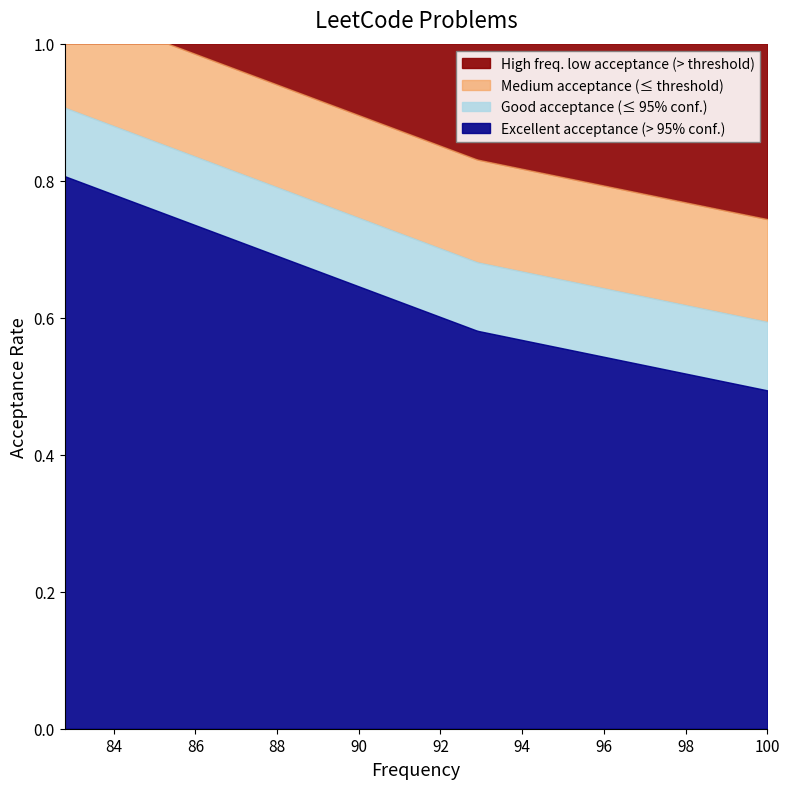

At which category does the chart reach its peak across all series?

82.8